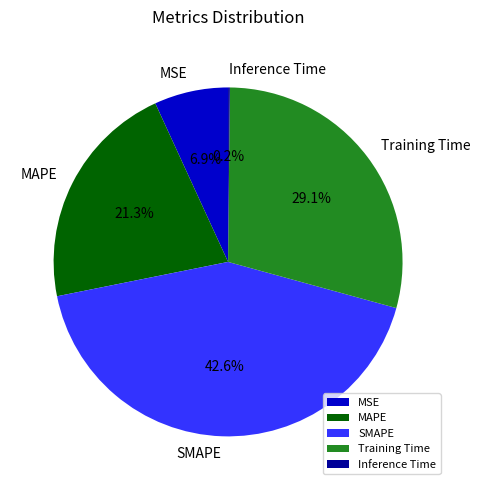

Which slice is the largest?

SMAPE